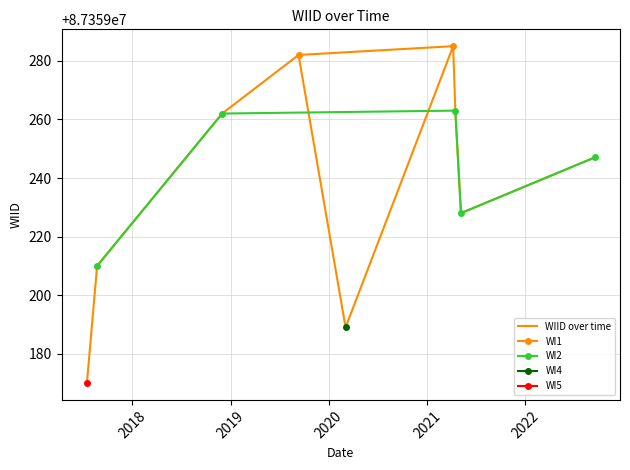

What is the difference between the maximum and second lowest values?

96